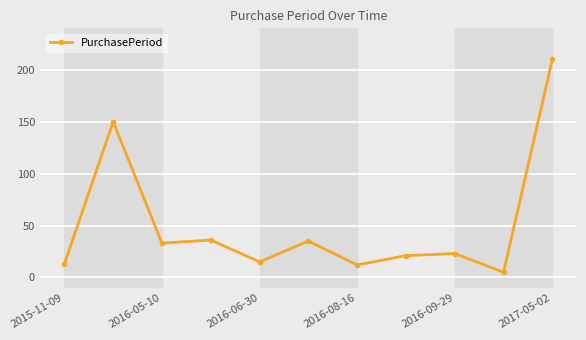

What is the minimum value shown in the chart?

5